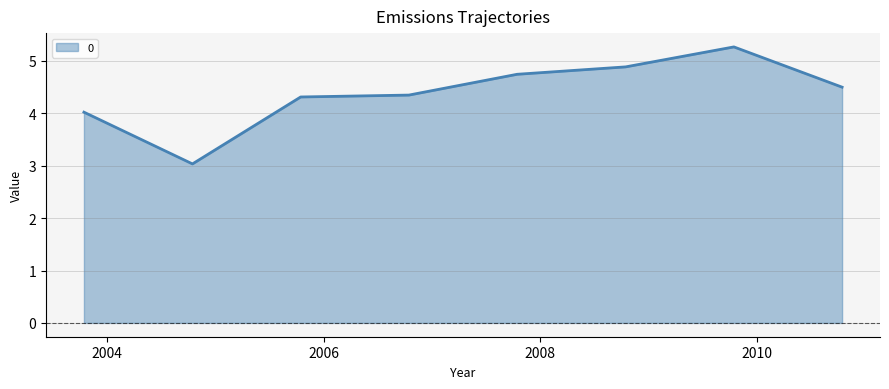

What is the difference between the second highest and second lowest values?

0.9